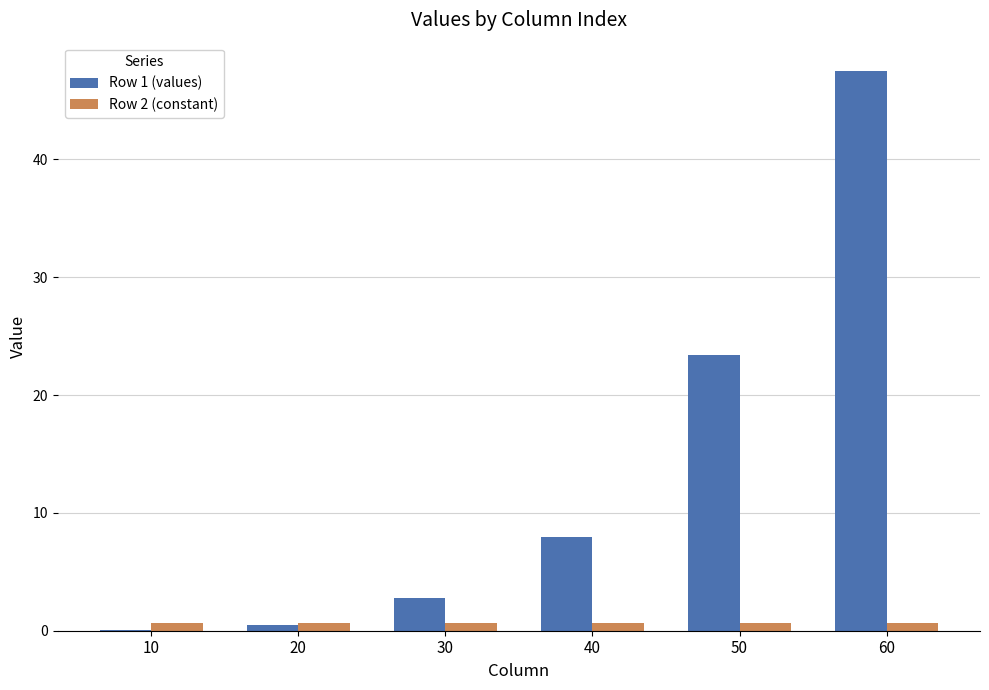

What is the maximum value for Row 2 (constant)?

0.6